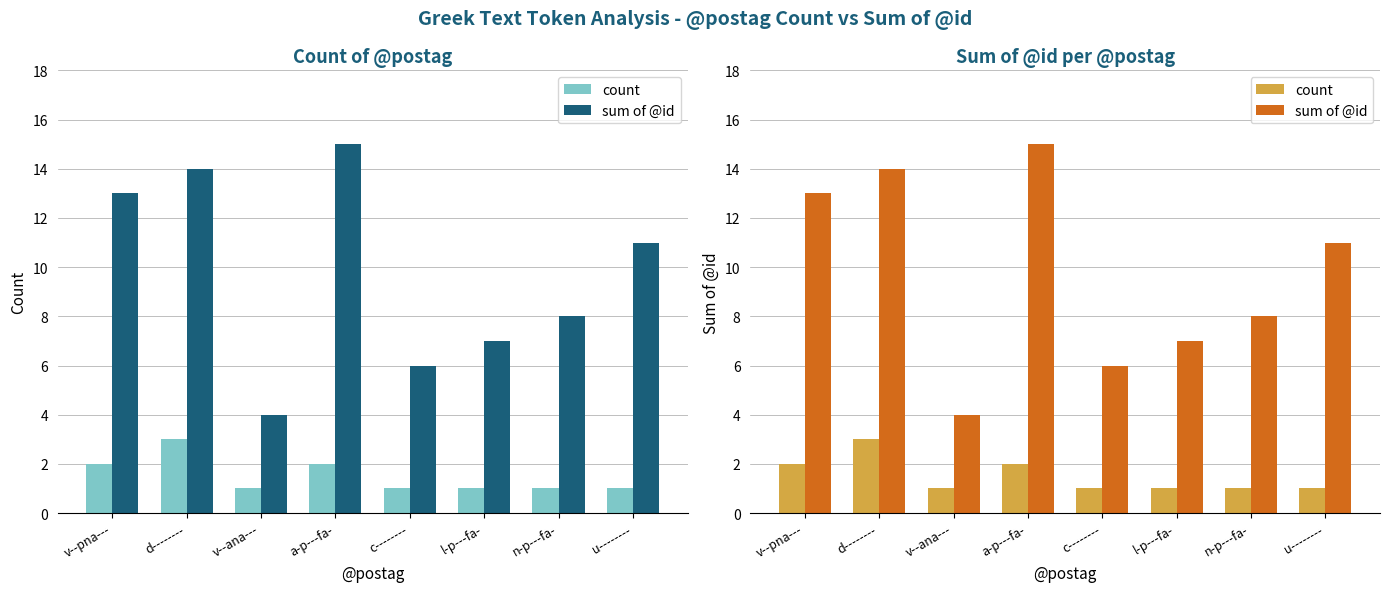

What is the smallest value displayed?

1